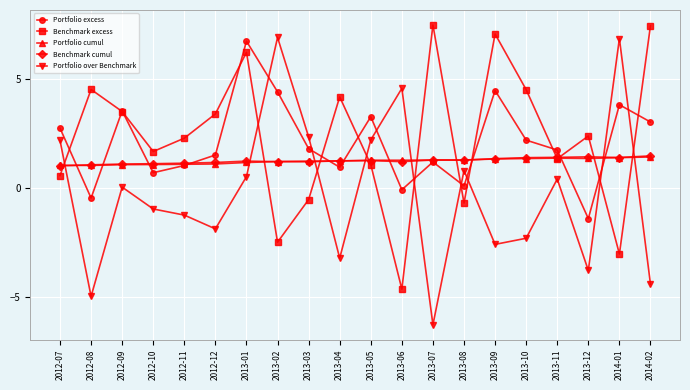

Is the value of Benchmark cumul at 2013-01 greater than the value of Portfolio over Benchmark at 2012-08?

Yes